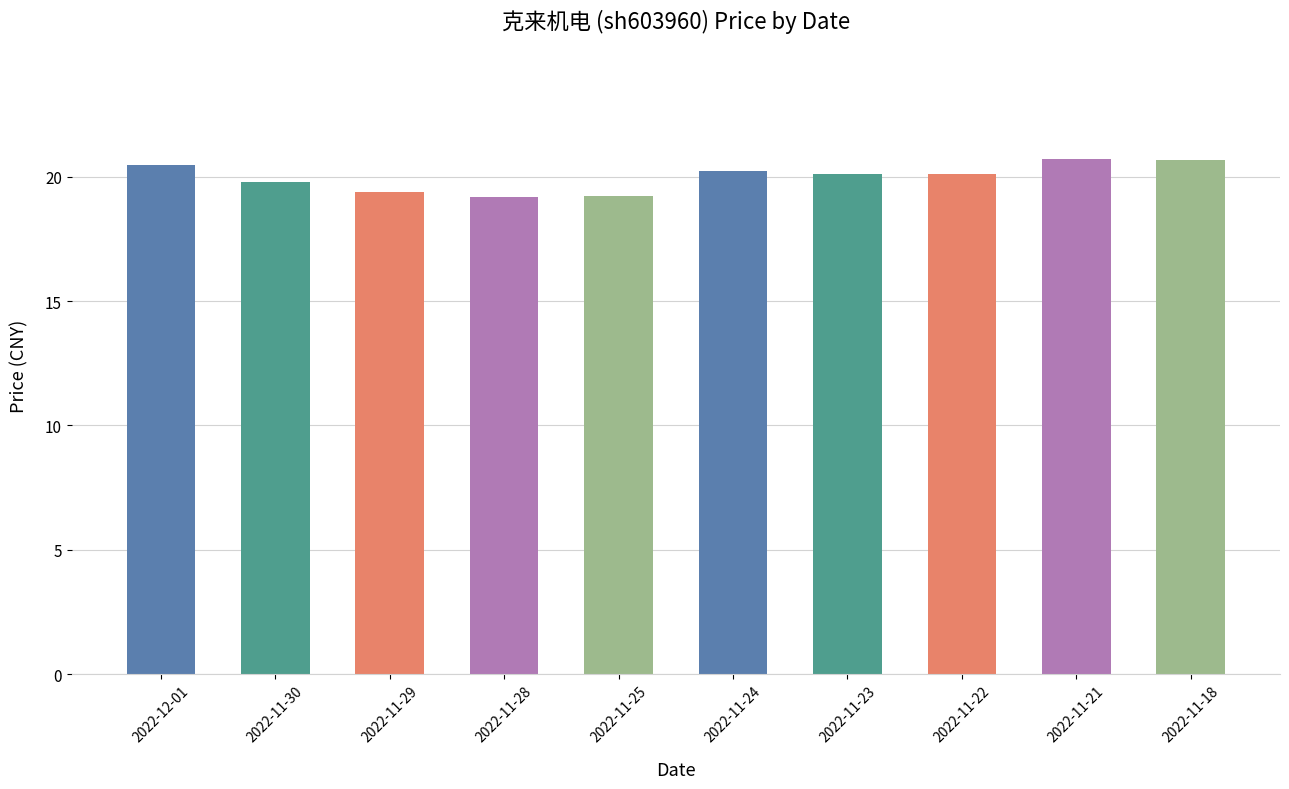

What is the minimum value shown in the chart?

19.2